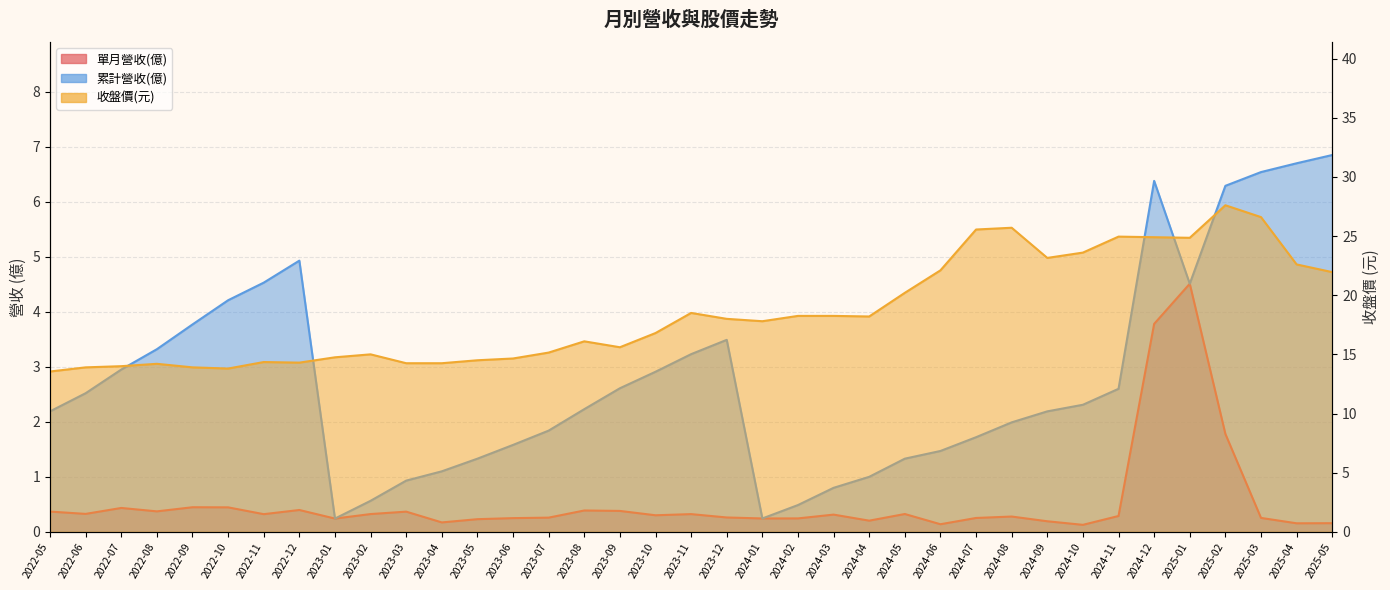

Where is 單月營收(億) nearest to the value 2?

2025-02